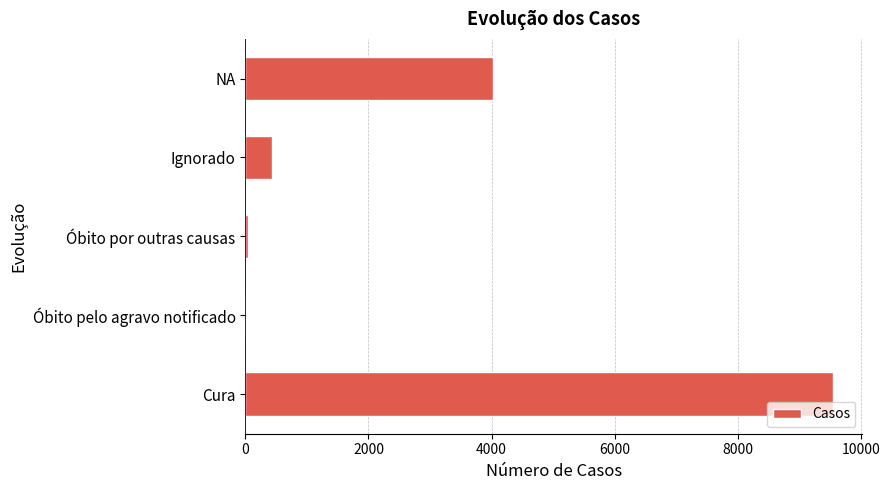

Is it true that the value at Ignorado is 438?

True